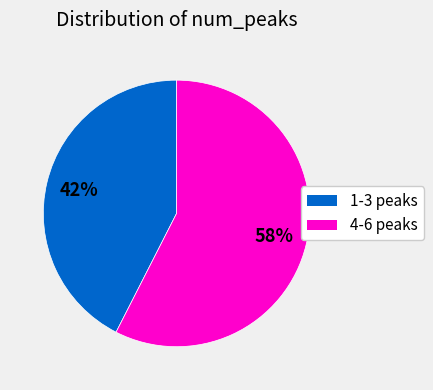

Does any single category account for the majority?

Yes